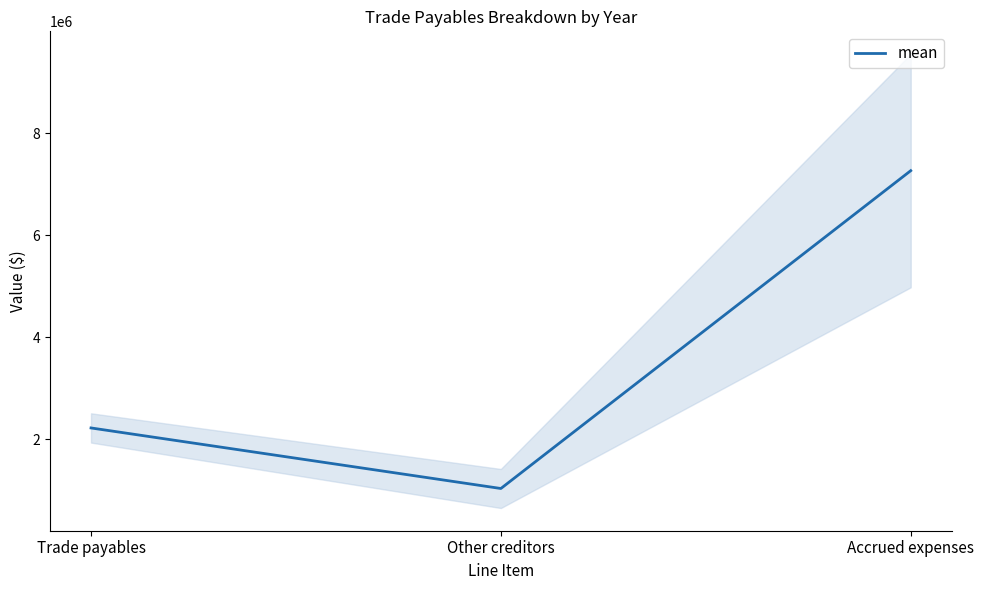

Rank the categories by value from highest to lowest.

Accrued expenses, Trade payables, Other creditors